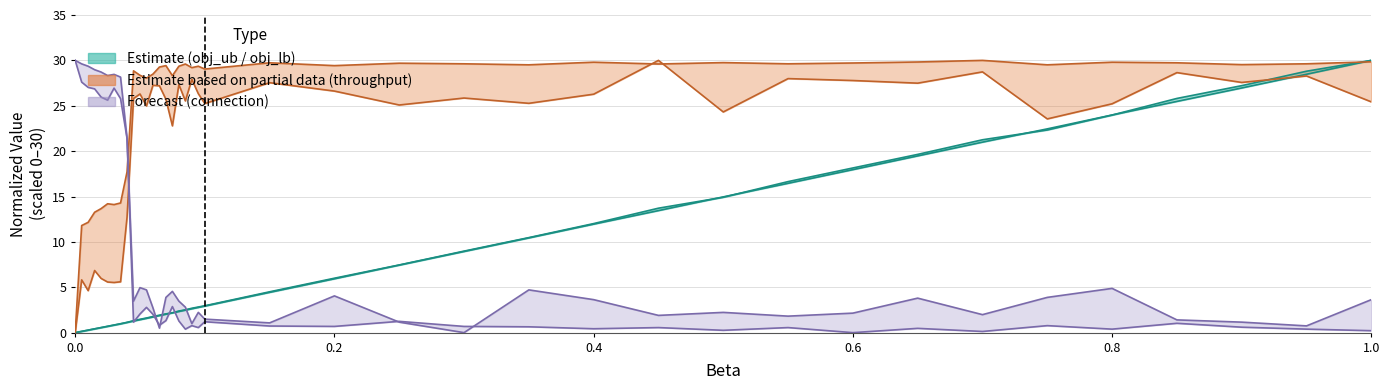

Does the chart display data point markers on the line(s)?

No